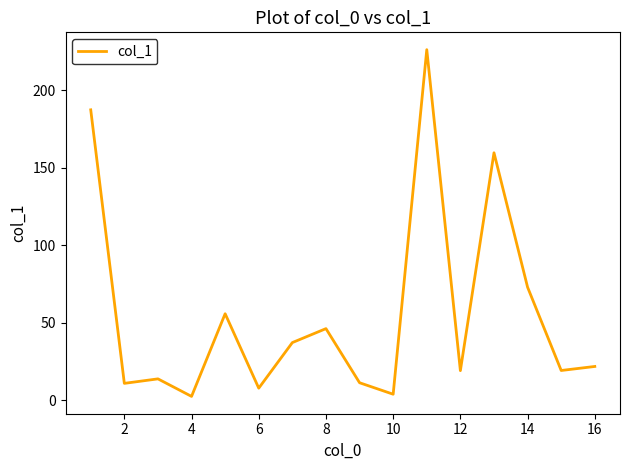

What is the greatest value displayed?

226.2